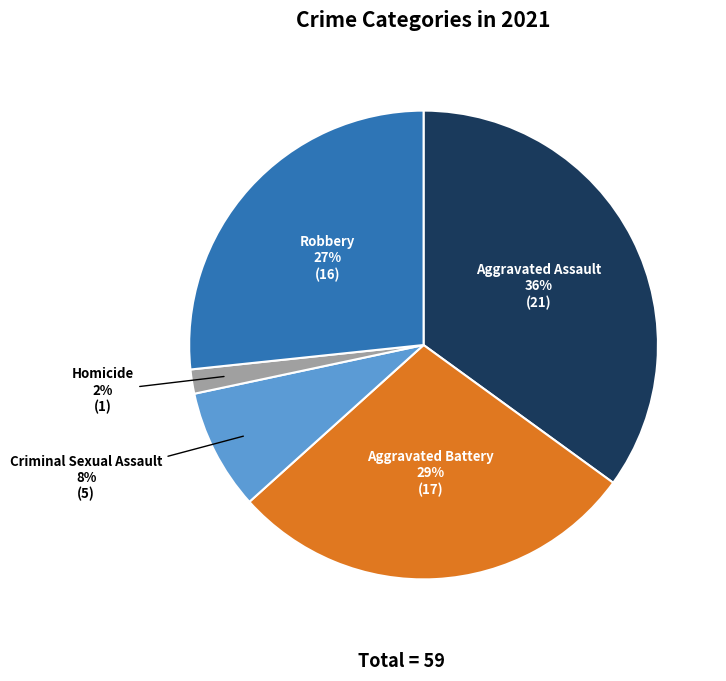

To the nearest percent, what is the difference between the largest and smallest slice percentages?

33%